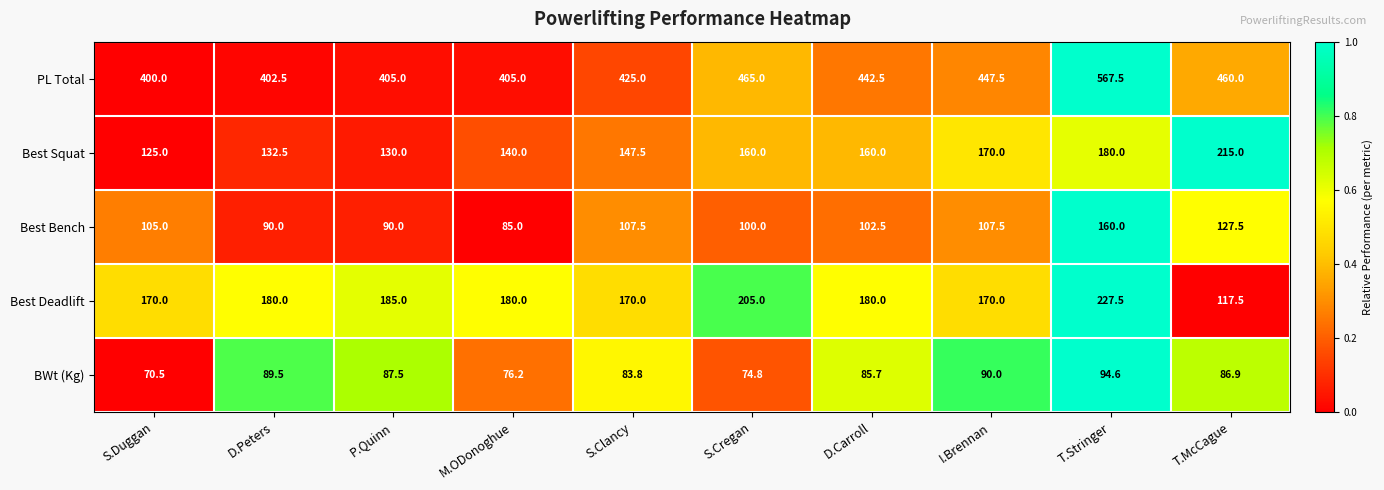

What is the difference between the maximum and second lowest values in the BWt (Kg) series?

19.8